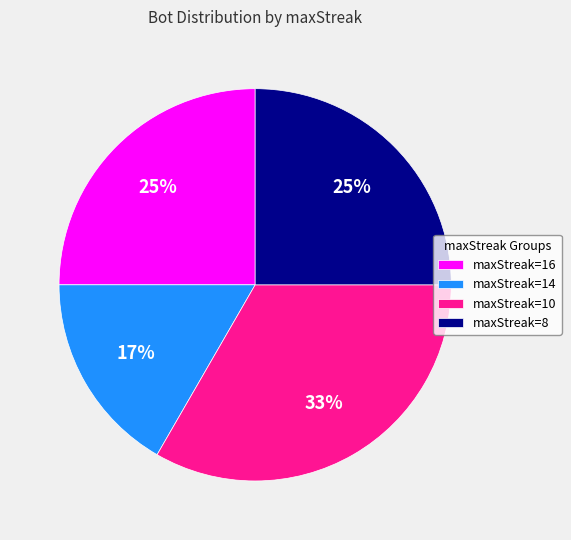

The maxStreak=14 slice represents 26% of the pie. True or false?

False